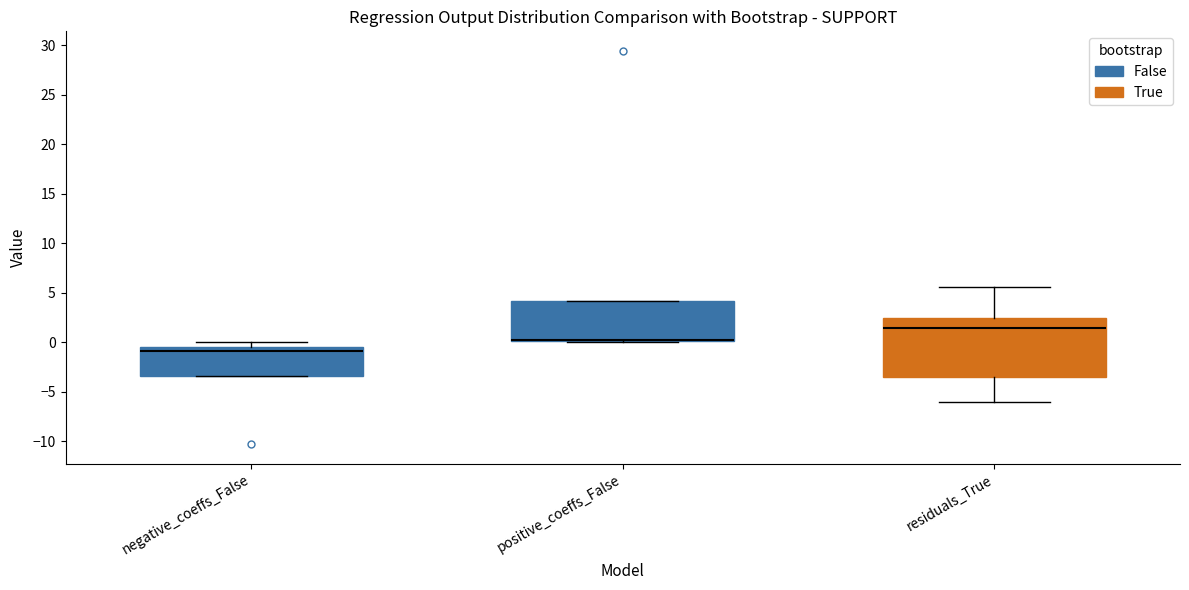

Reading left to right, read every box against the y-axis: the position of its median line, the range the box covers, and the ends of its whiskers. The values are not printed on the chart, so give them approximately, as read against the axis.

negative_coeffs_False: median -1.0, box -3.5 to -0.5, whiskers -3.5 to 0.0
positive_coeffs_False: median 0.5 (drawn on the box's lower edge), box 0.0 to 4.0, whiskers 0.0 to 4.0
residuals_True: median 1.5, box -3.5 to 2.5, whiskers -6.0 to 5.5